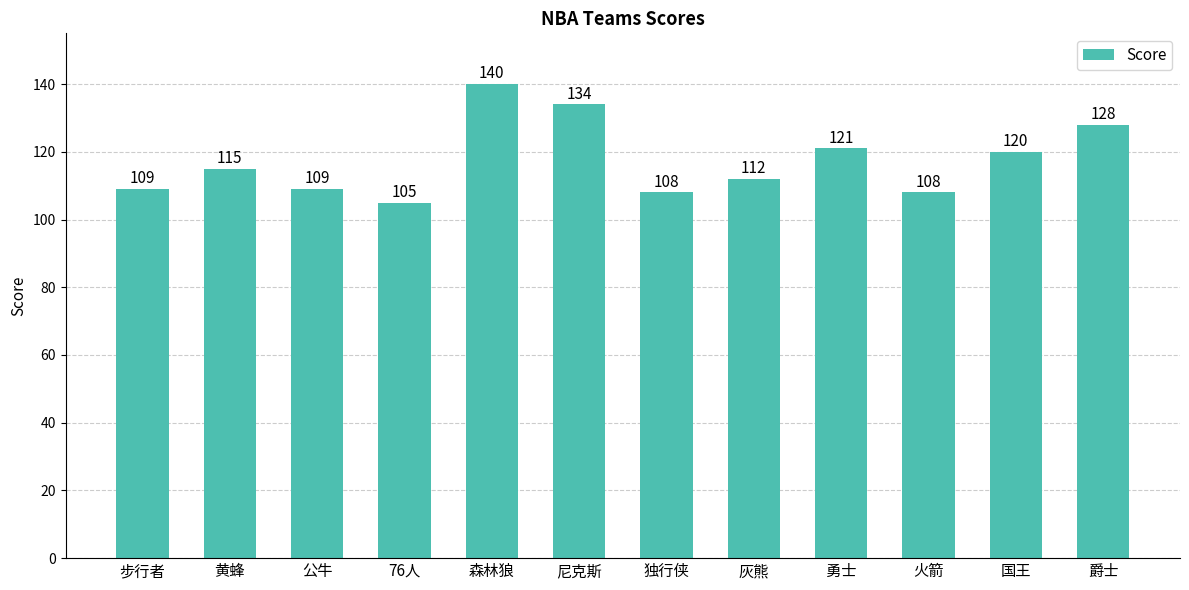

The chart shows a value of 108 at 独行侠. True or false?

True